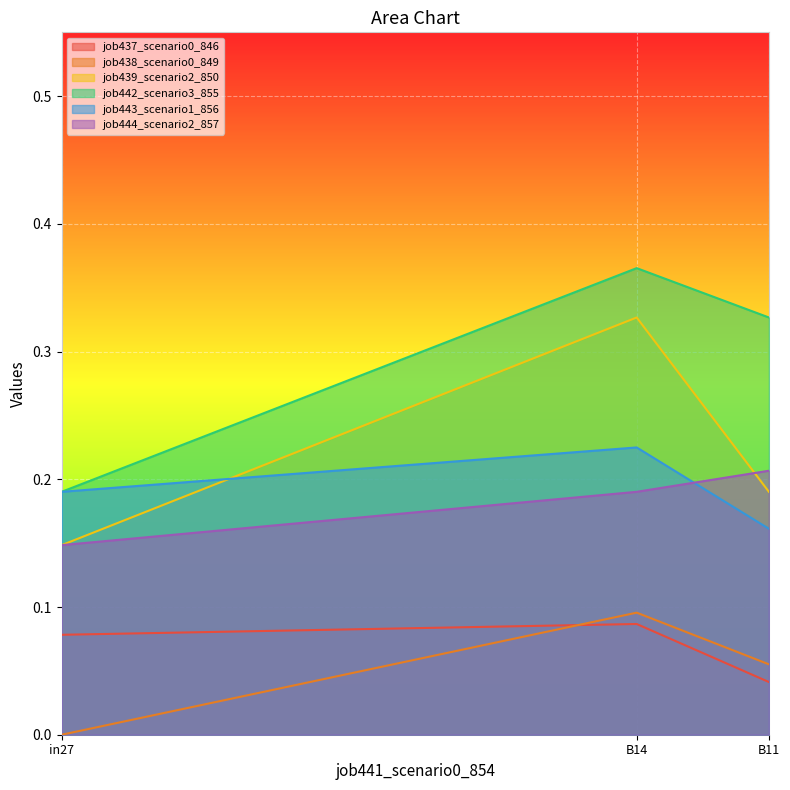

What is the average value of the job439_scenario2_850 series?

0.2